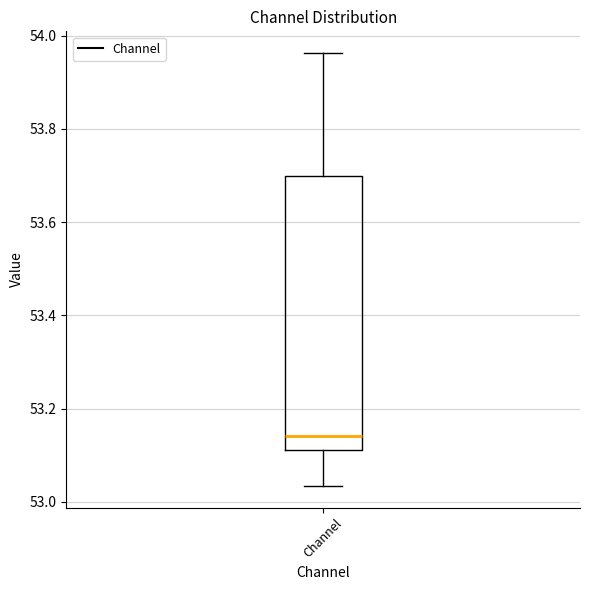

Where does the upper whisker of the box for Channel end on the y-axis? The values are not printed on the chart, so give them approximately, as read against the axis.

53.96